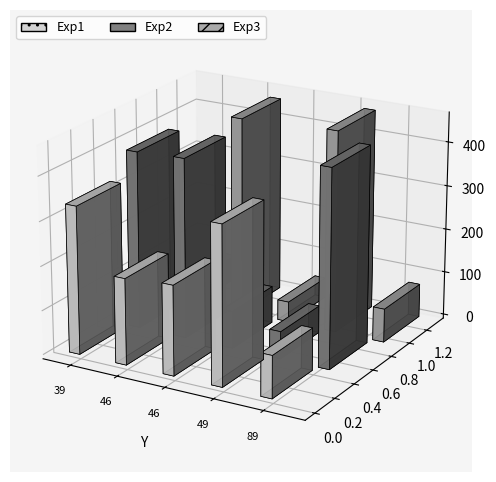

What is the spread (max minus min) of values at 46?

253